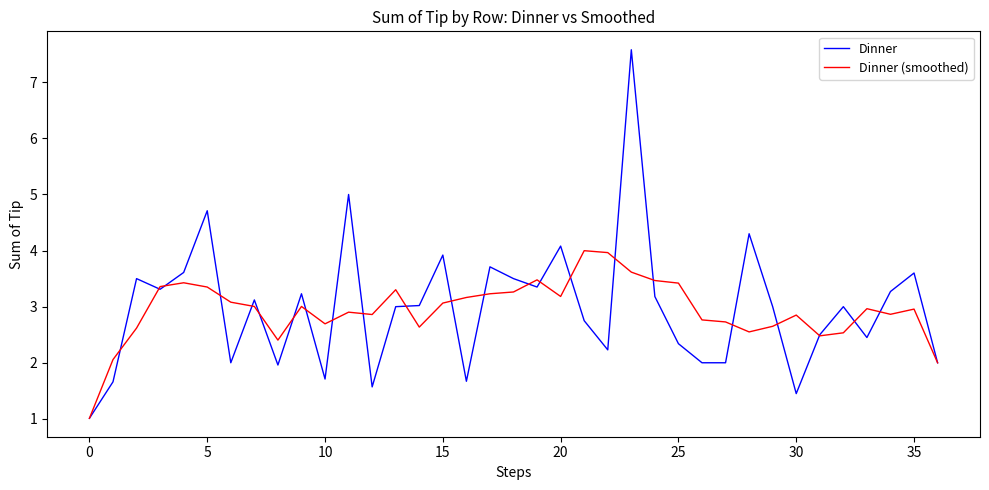

What is the greatest value displayed?

7.6